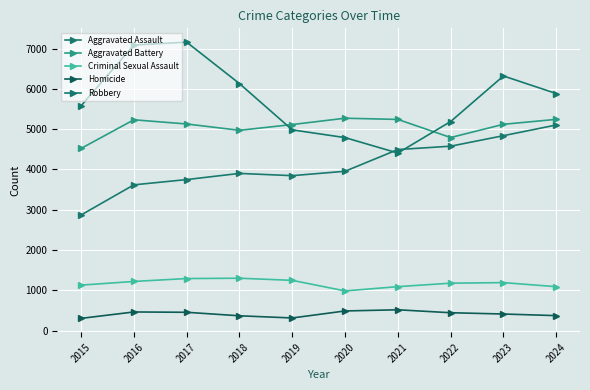

True or false: Criminal Sexual Assault and Robbery intersect in this chart.

False